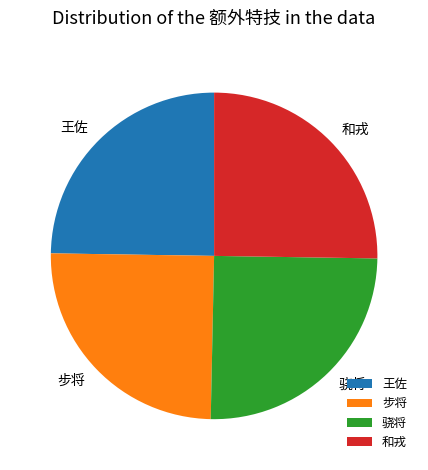

Does 和戎 account for over 50% of the chart?

No